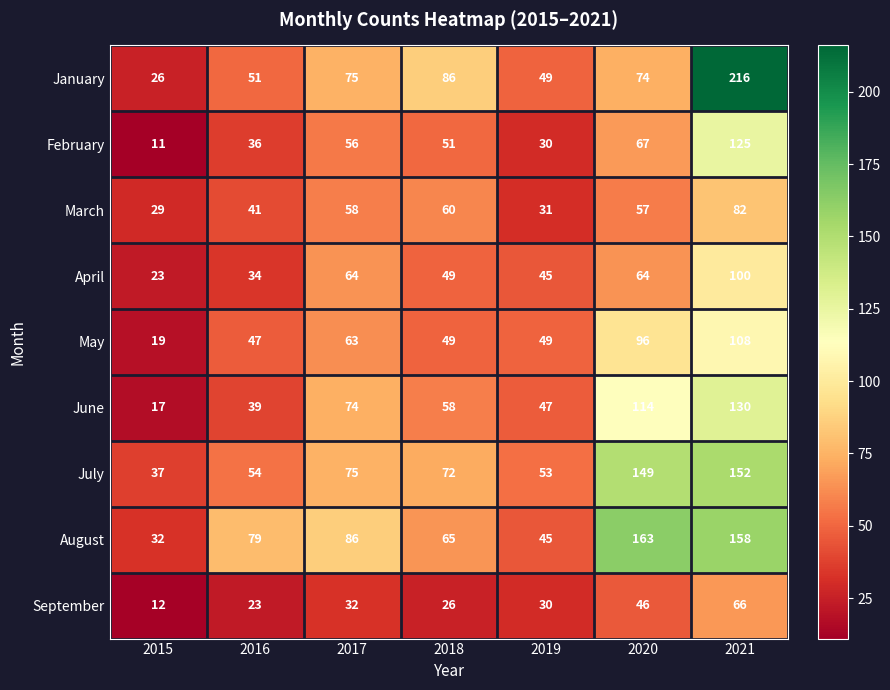

What is the smallest value displayed?

11